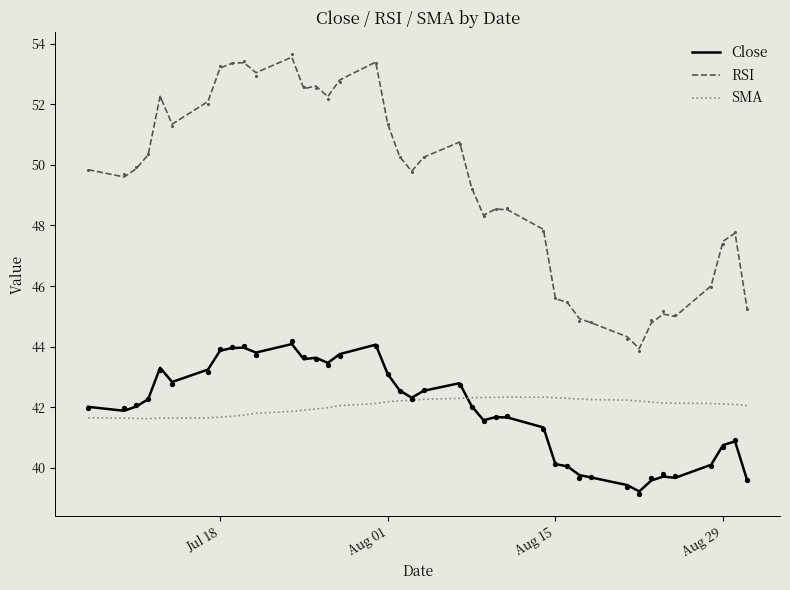

Which series has the largest total across all categories?

RSI